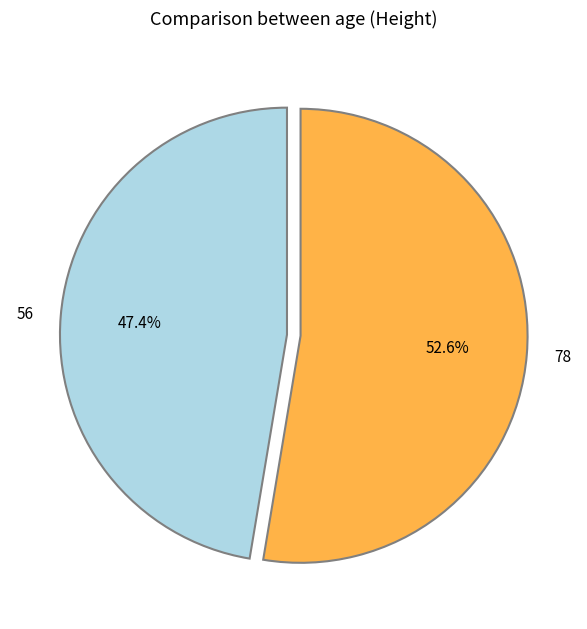

What is the ratio of the value at 56 to the value at 78?

0.9